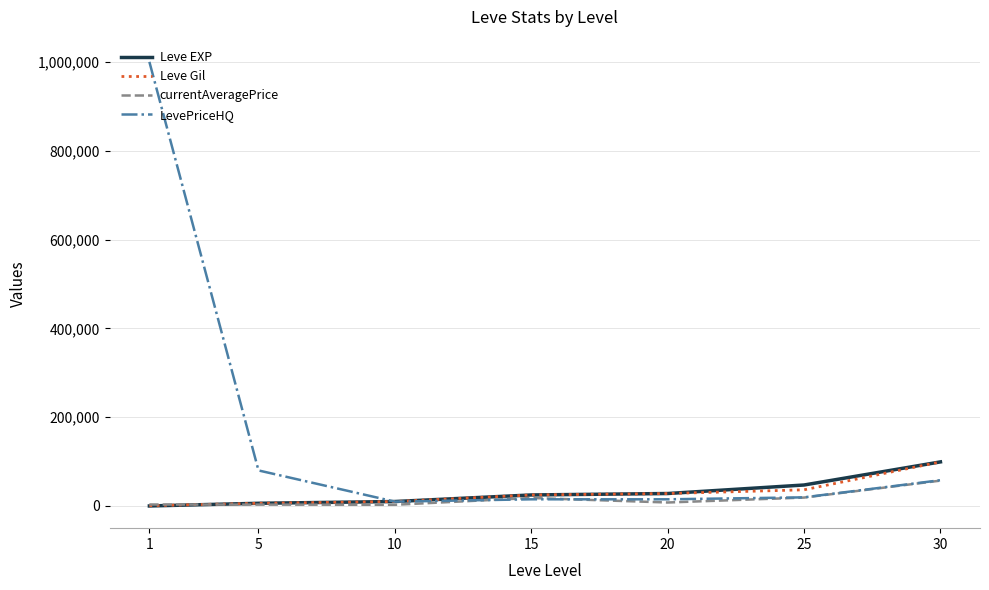

How many distinct data groups are displayed?

4